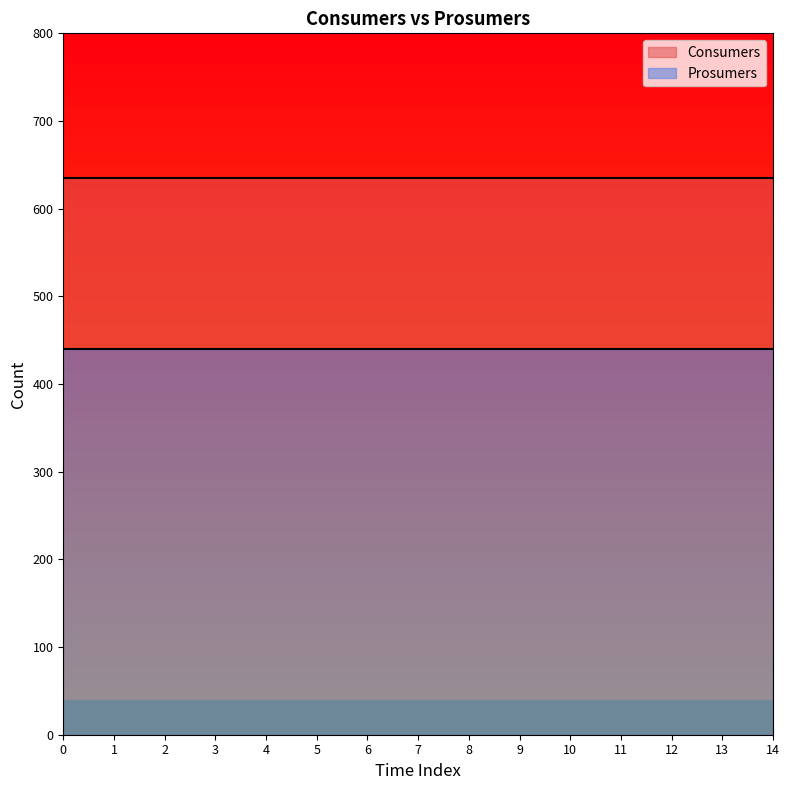

True or false: Prosumers and Consumers intersect in this chart.

False